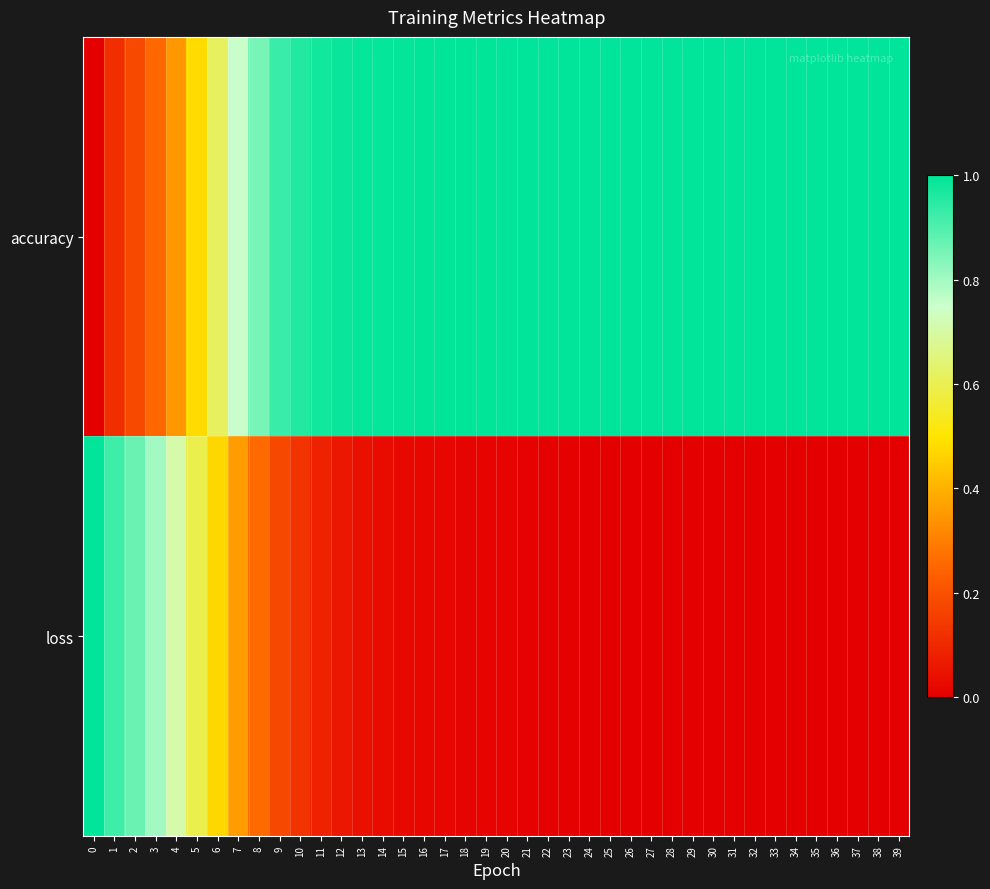

List the series in order of their peak value, highest first.

accuracy, loss